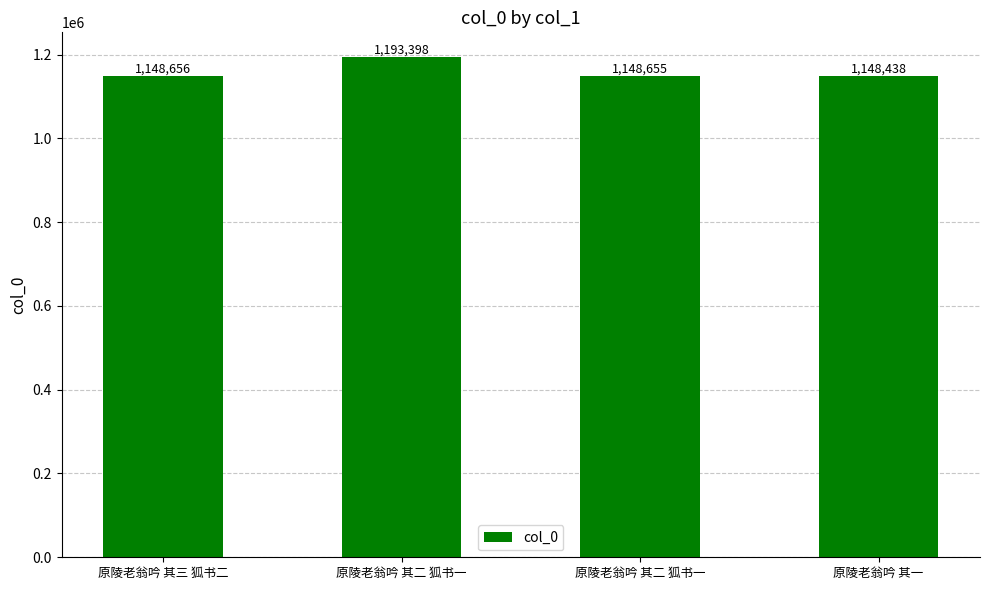

List the labels in order of value, smallest first.

原陵老翁吟 其一, 原陵老翁吟 其二 狐书一, 原陵老翁吟 其三 狐书二, 原陵老翁吟 其二 狐书一